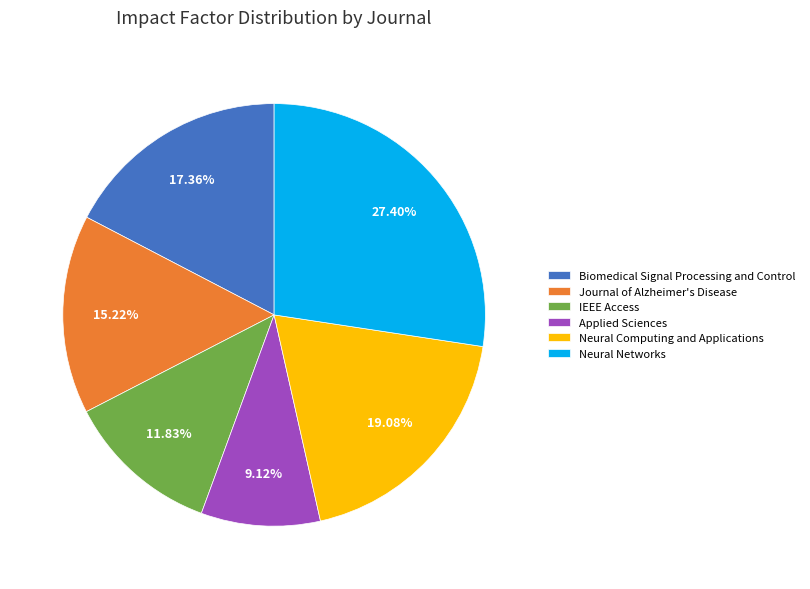

How many slices are in this pie chart?

6